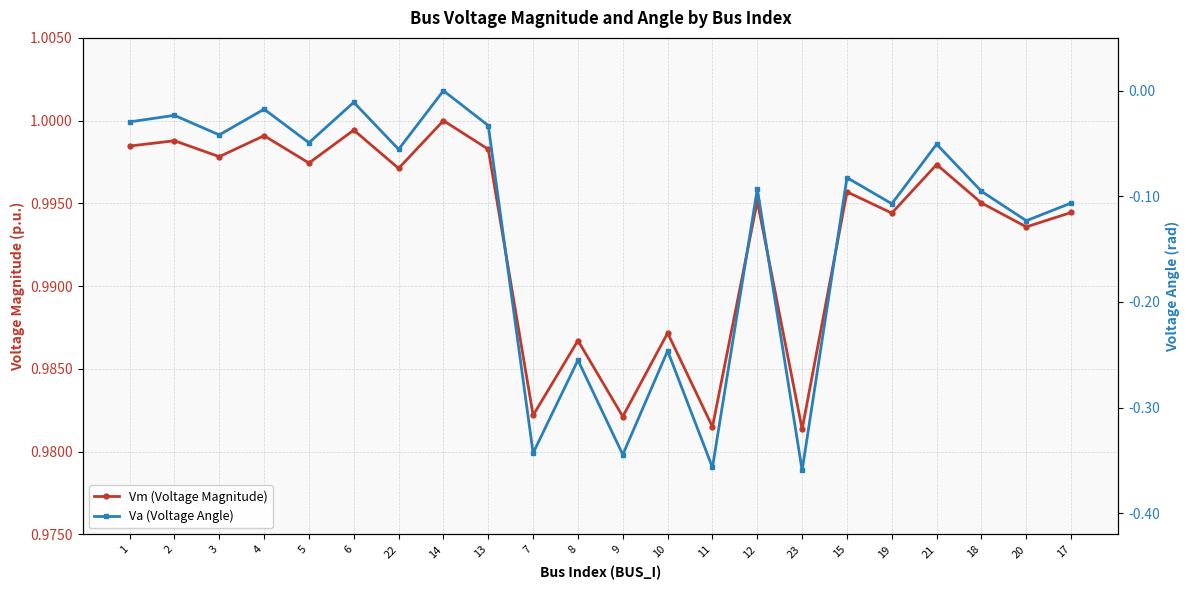

Rank the series by their average value, from lowest to highest.

Va (Voltage Angle), Vm (Voltage Magnitude)